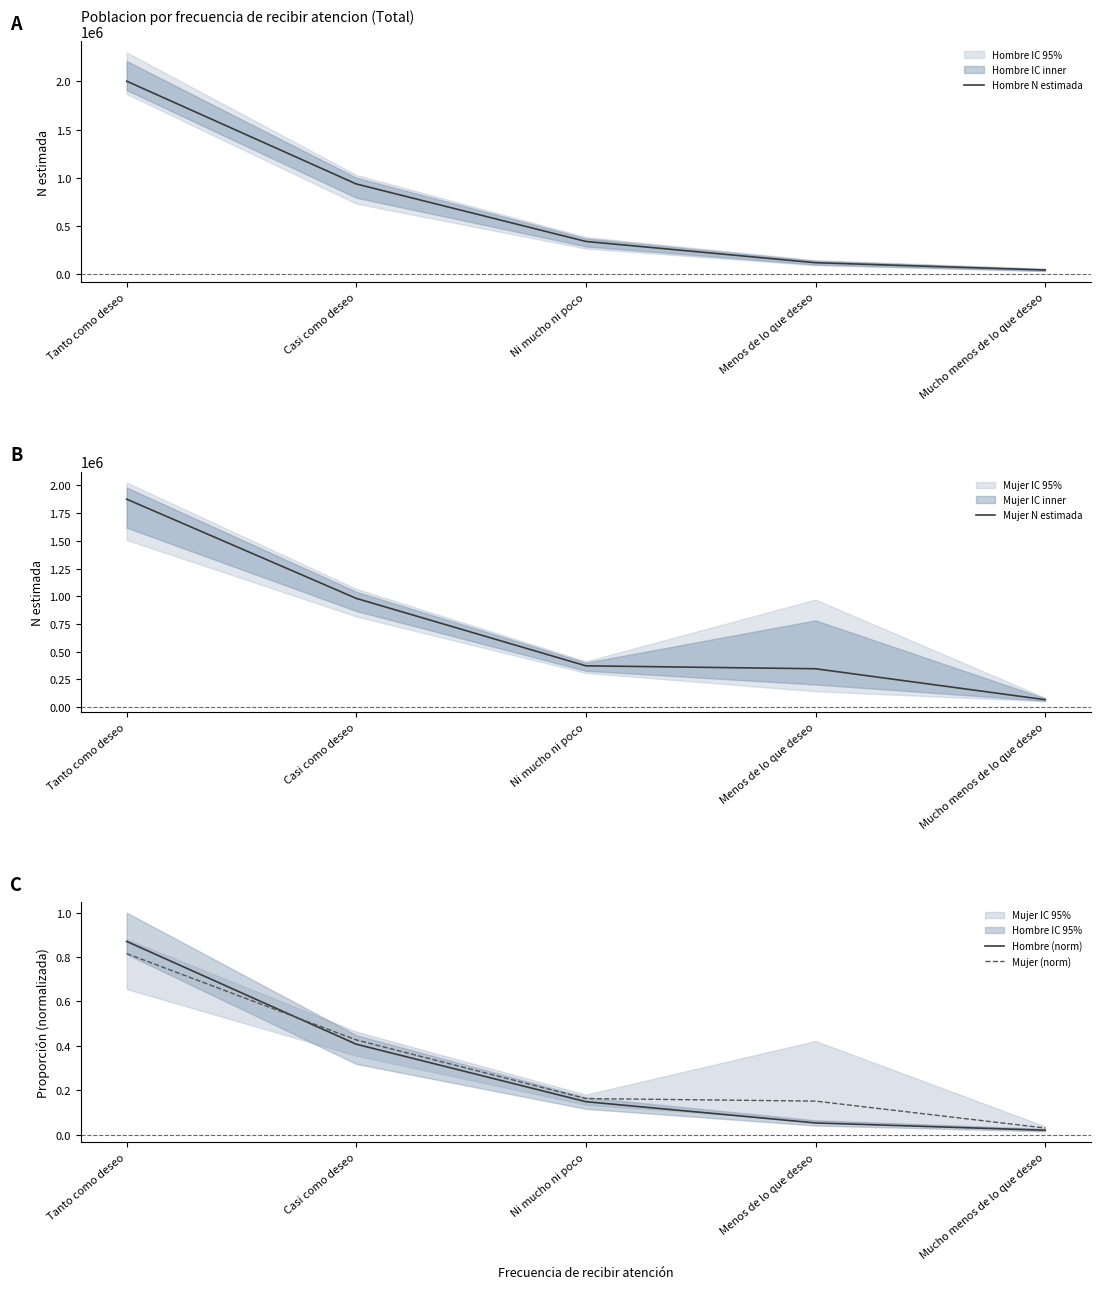

At which category is the sum across all series the highest?

Tanto como deseo